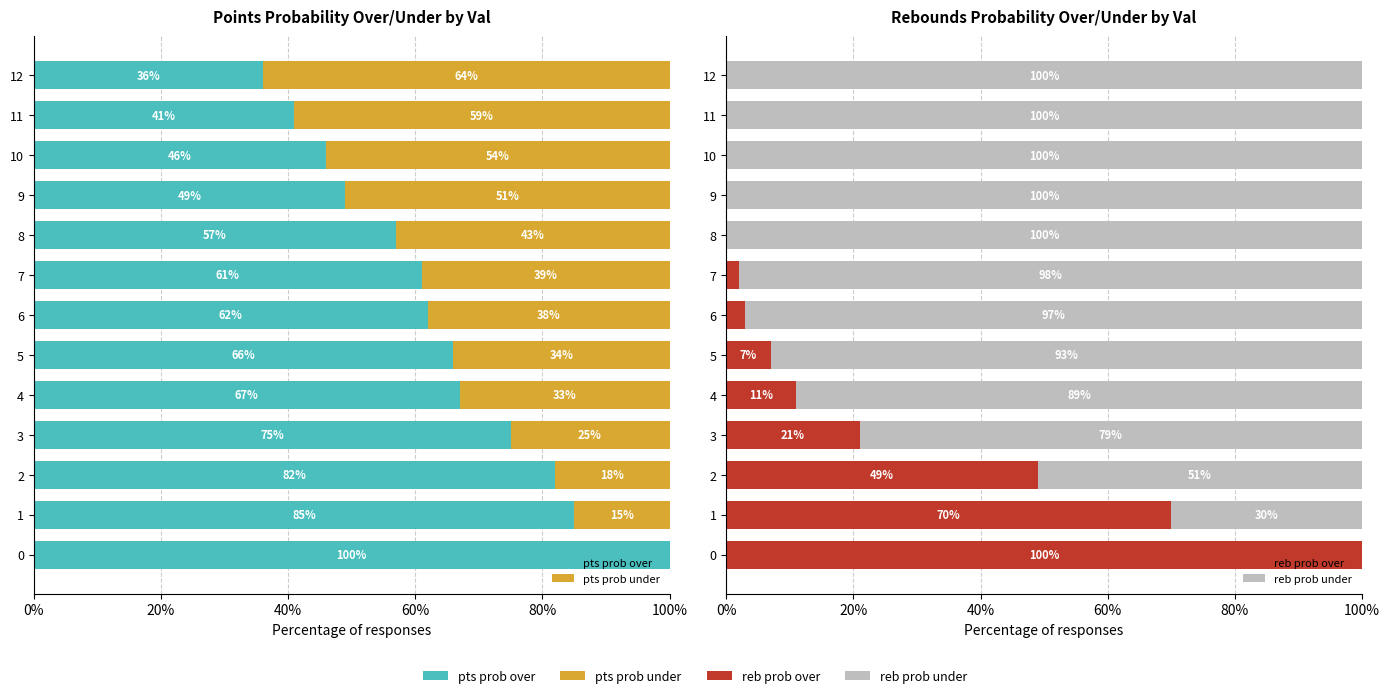

Which series changed the most between 1 and 9?

reb prob over